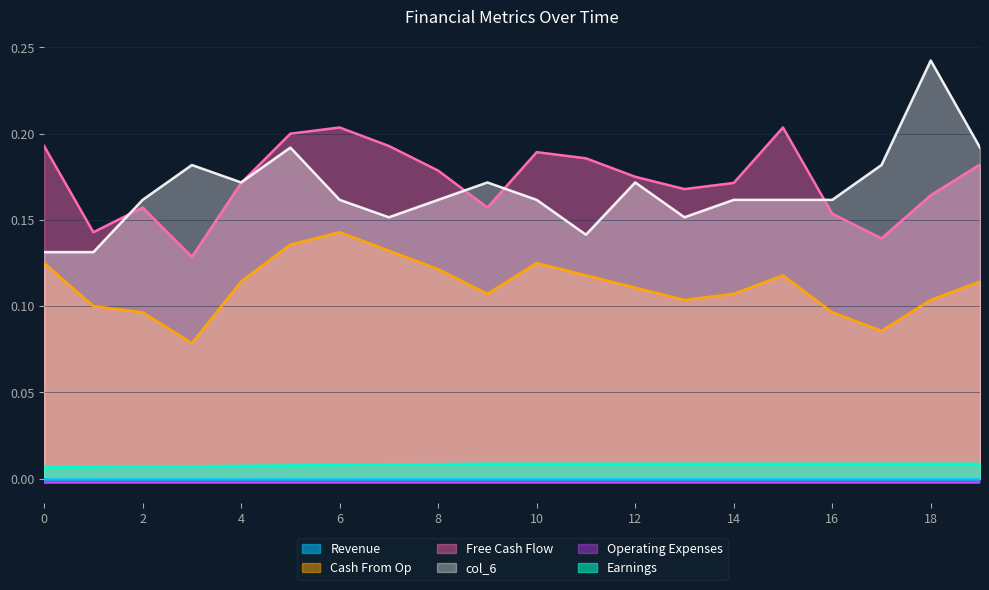

The value of Cash From Op at 16 is 0.0. True or false?

False